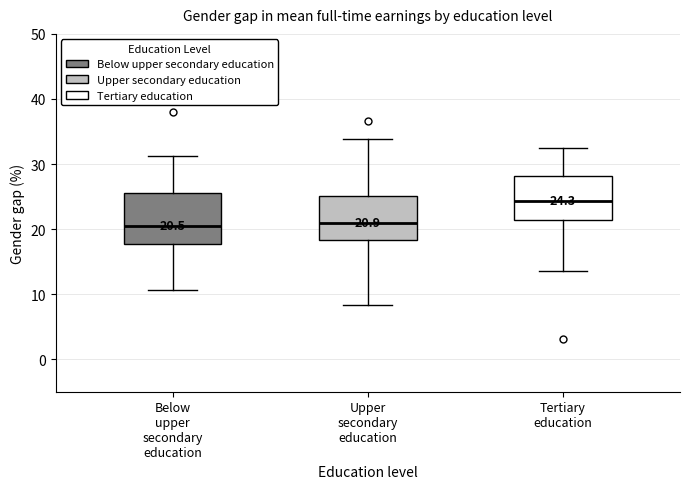

Which box is the tallest, from its lower edge to its upper edge?

Below upper secondary education